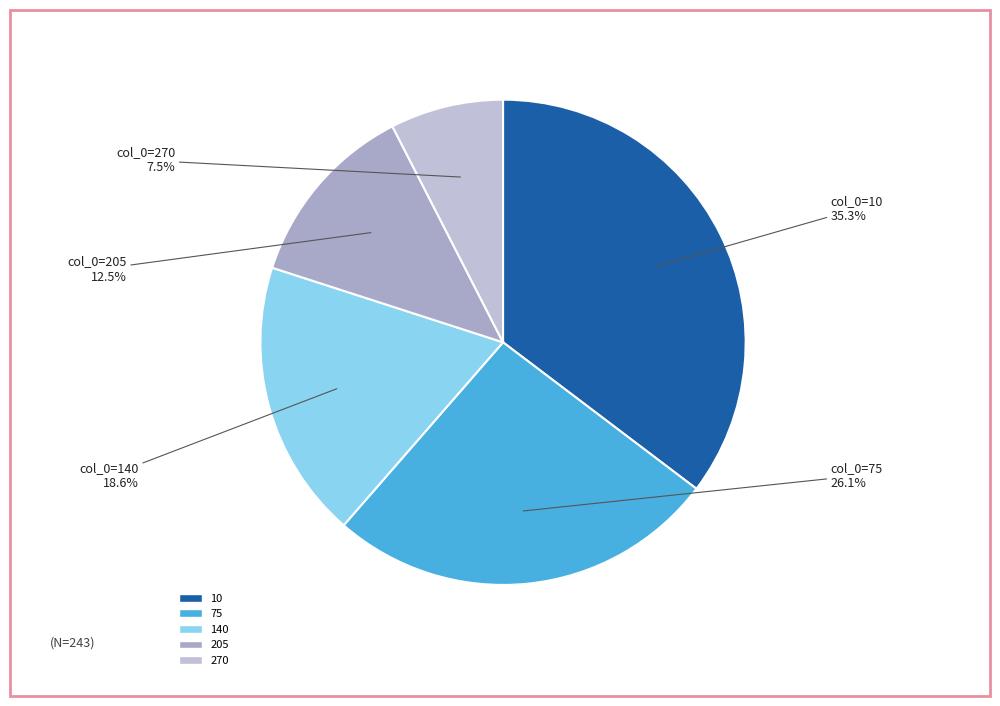

To the nearest percent, what is the difference between the largest and smallest slice percentages?

28%